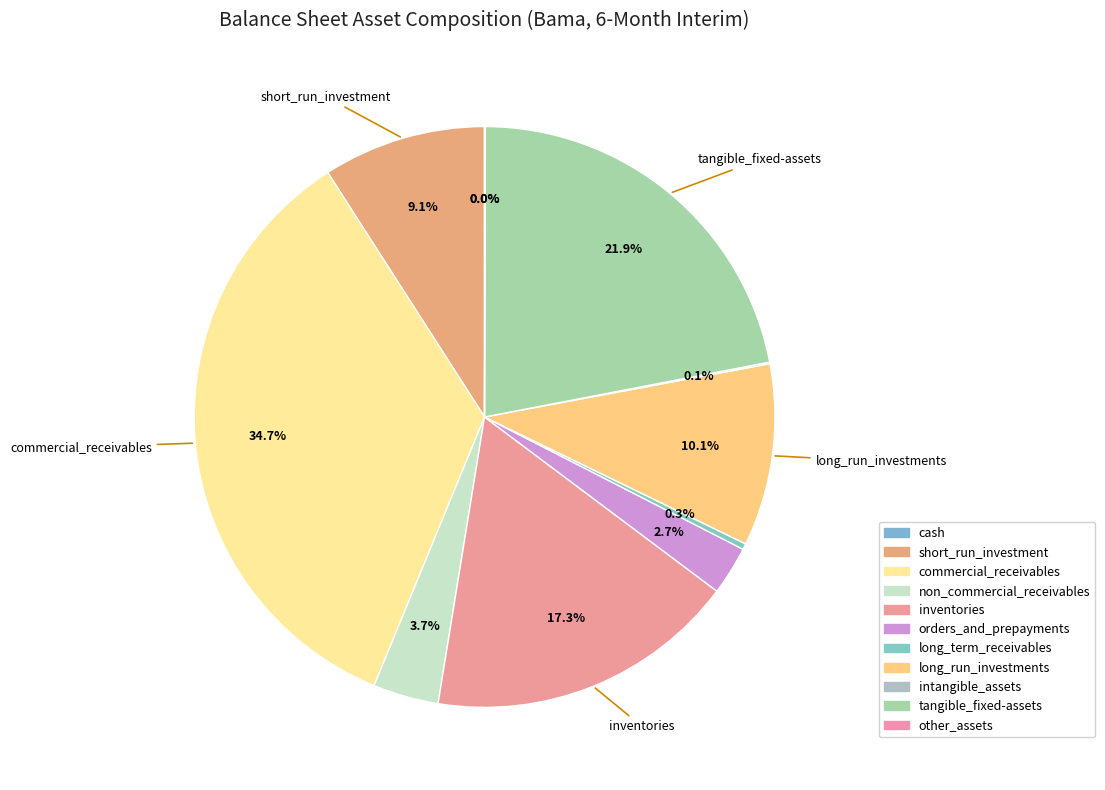

Does long_run_investments represent more than half of the total?

No